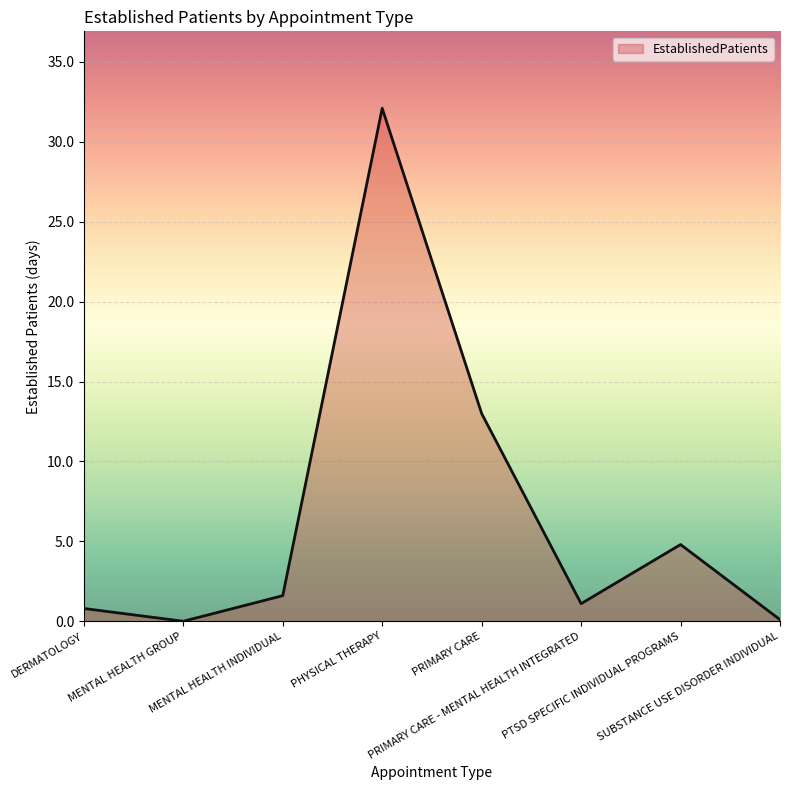

How many interior local peaks (higher than both neighbors) does the data have?

2